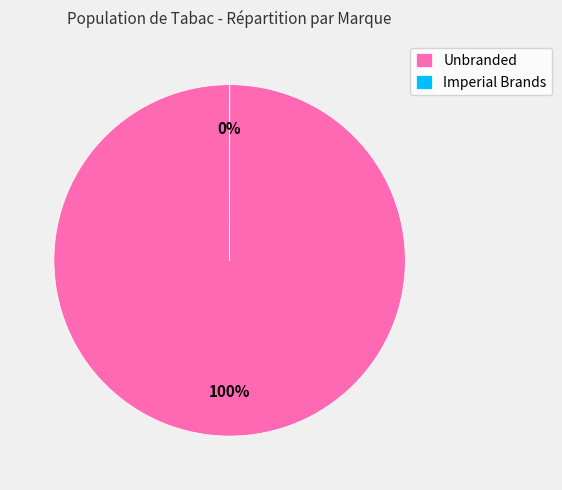

The Unbranded slice represents 90% of the pie. True or false?

False